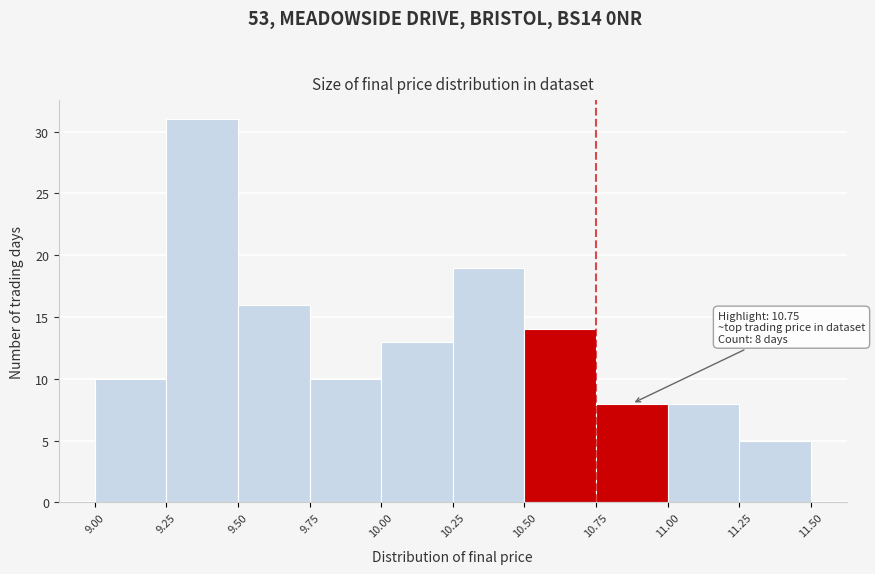

Which range on the x-axis has the tallest bar?

9.25 to 9.50